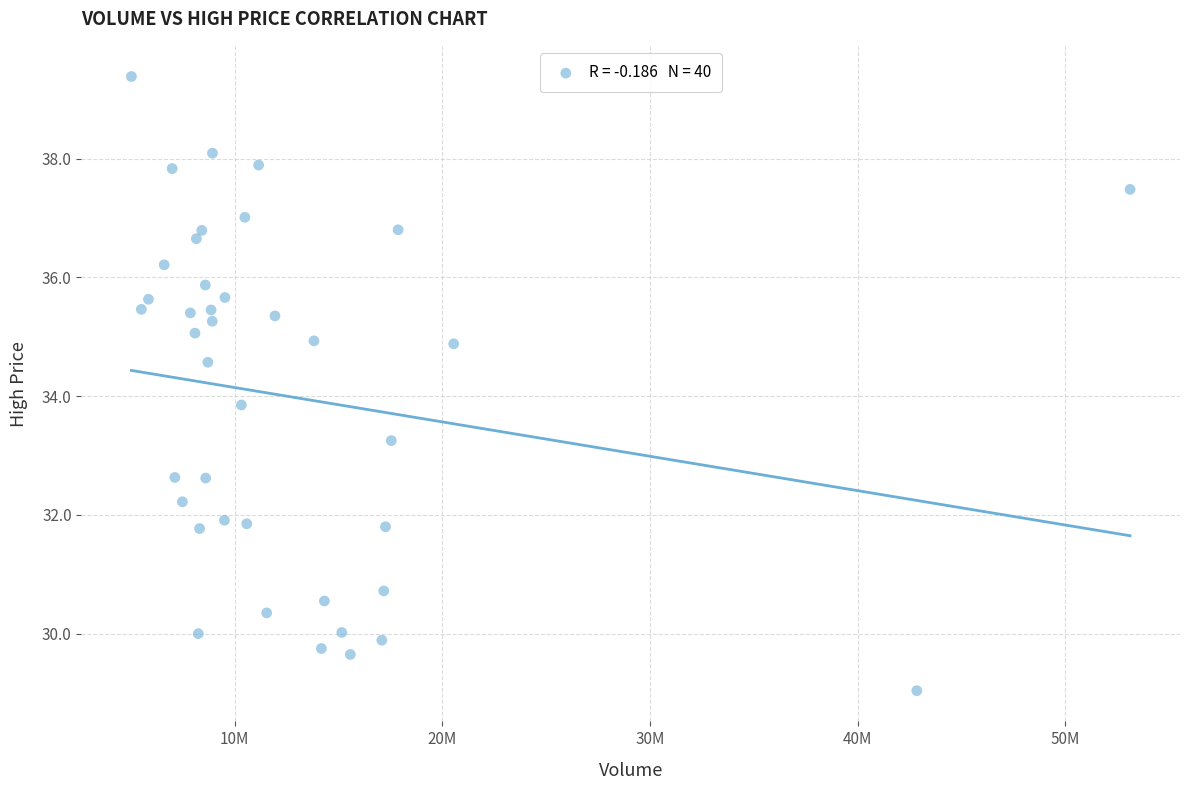

What Y value in the scatter plot is closest to 34?

33.8